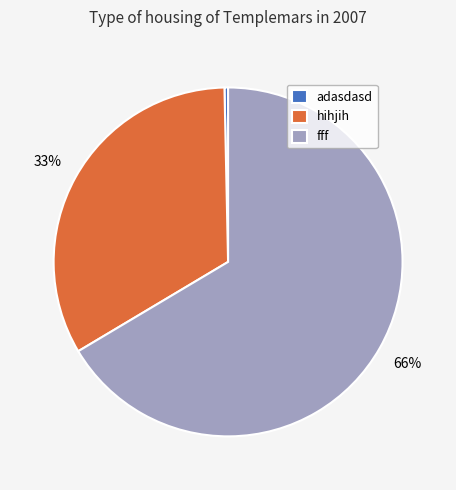

How many segments does this pie chart have?

3